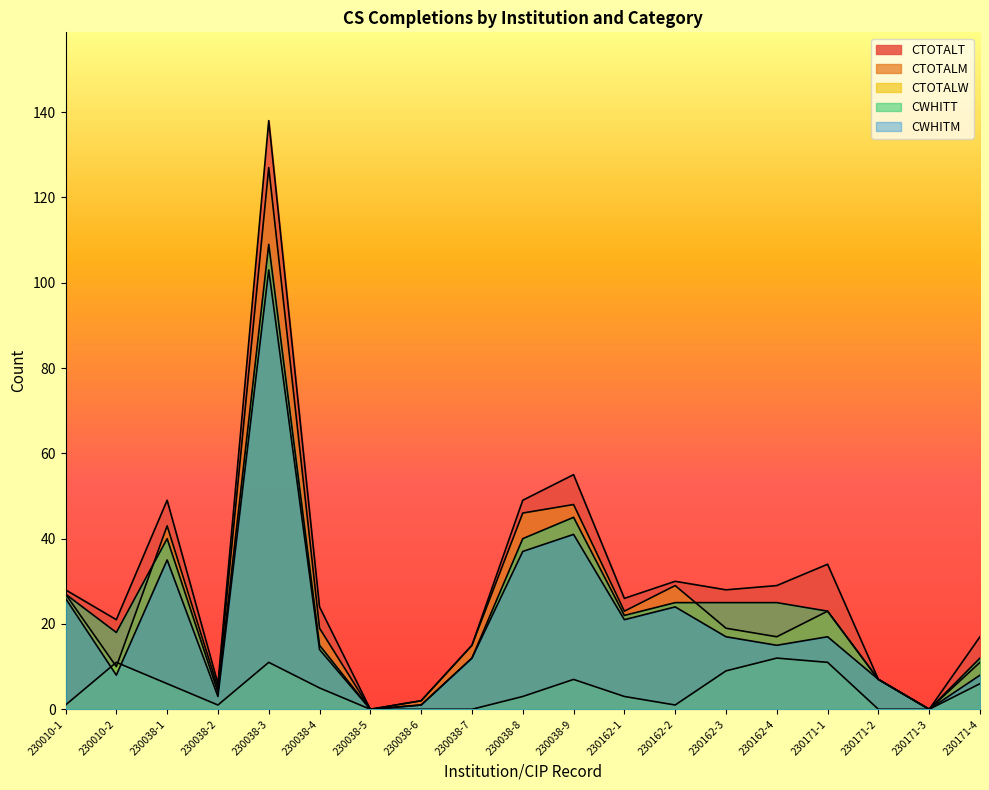

Which series has the largest total across all categories?

CTOTALT